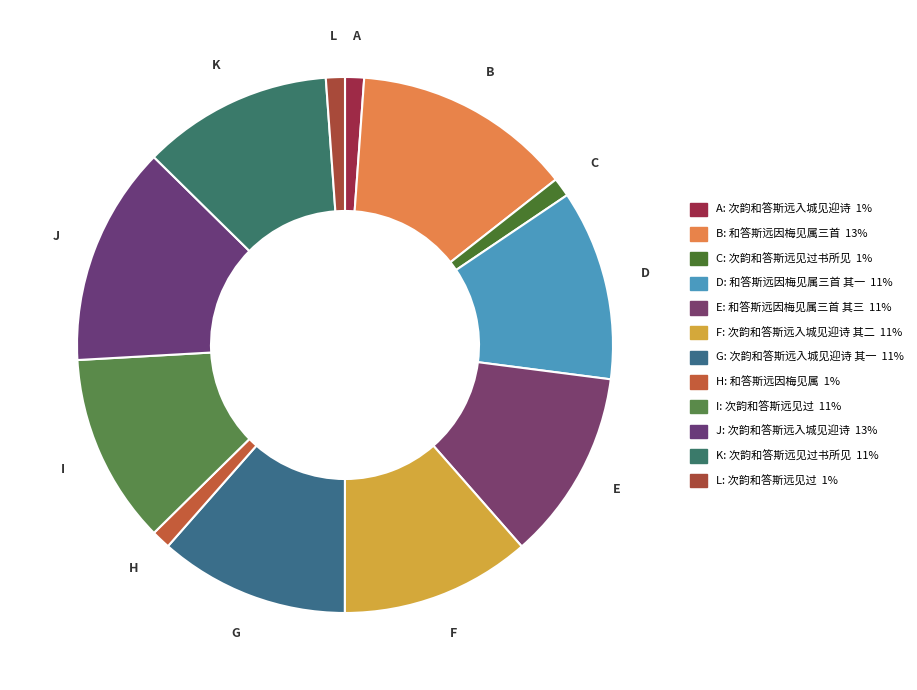

How many segments does this pie chart have?

12